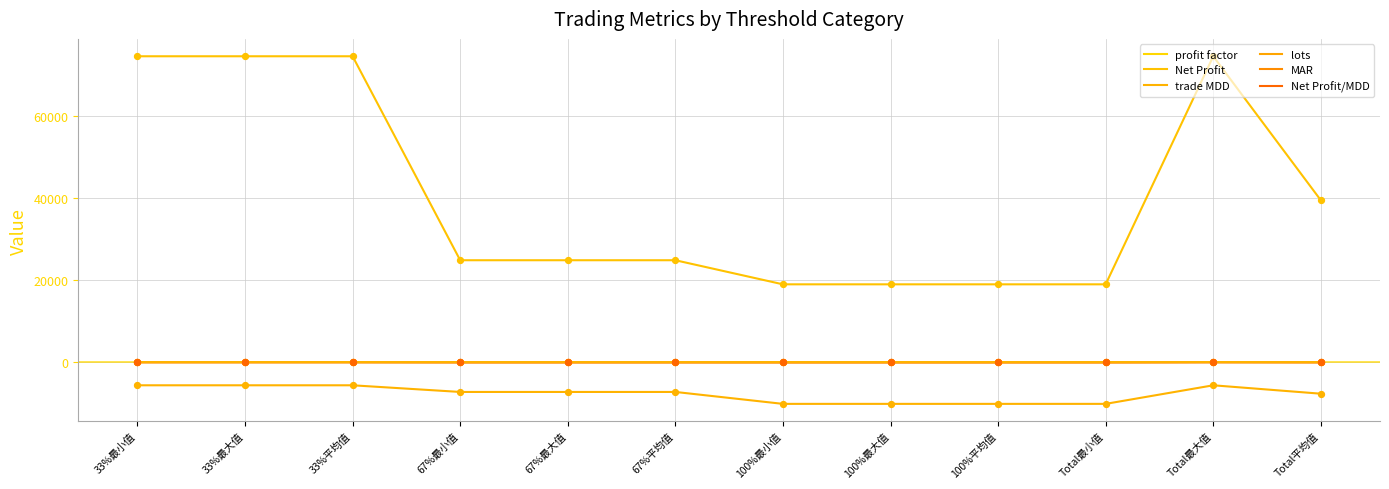

At how many categories does at least one series exceed 24362?

8